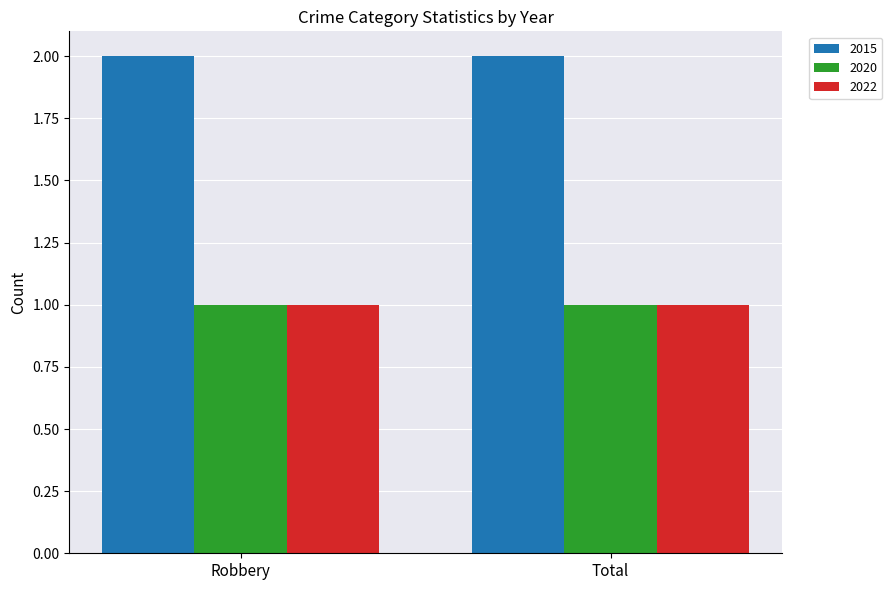

How many categories are shown in the chart?

2